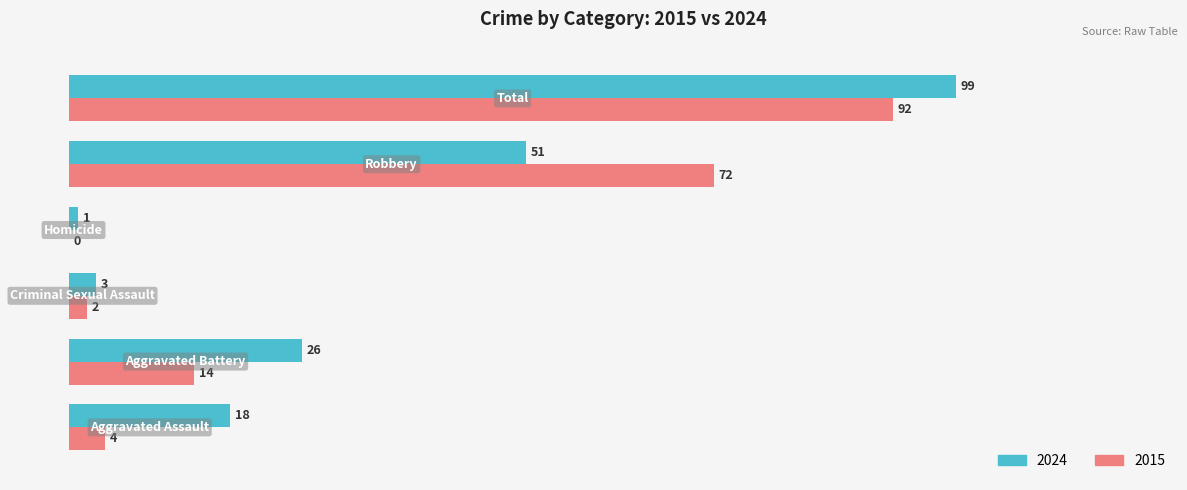

What is the maximum value shown in the chart?

99